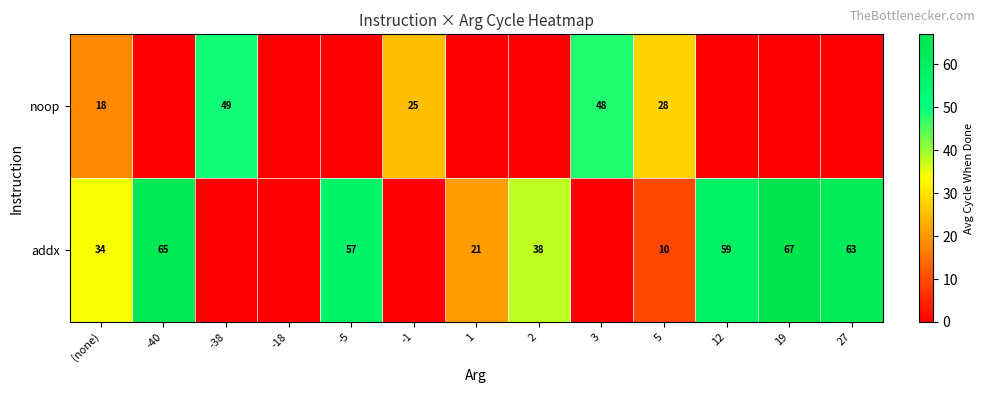

Which label corresponds to the smallest value in the chart?

-40